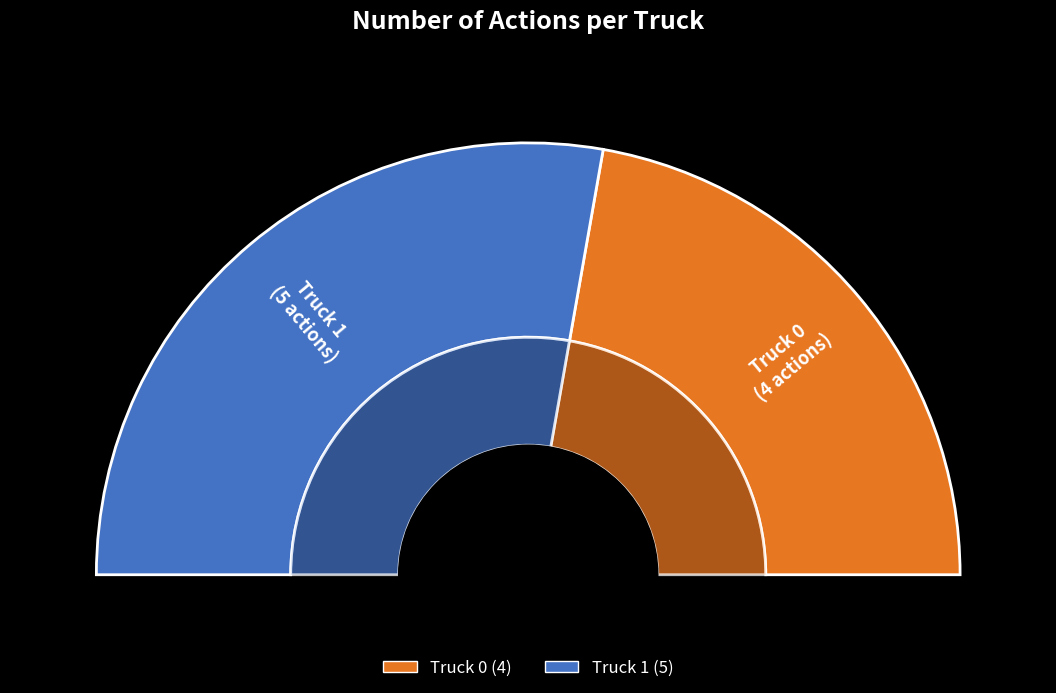

What percentage is the Truck 0 slice, to the nearest percent?

44%